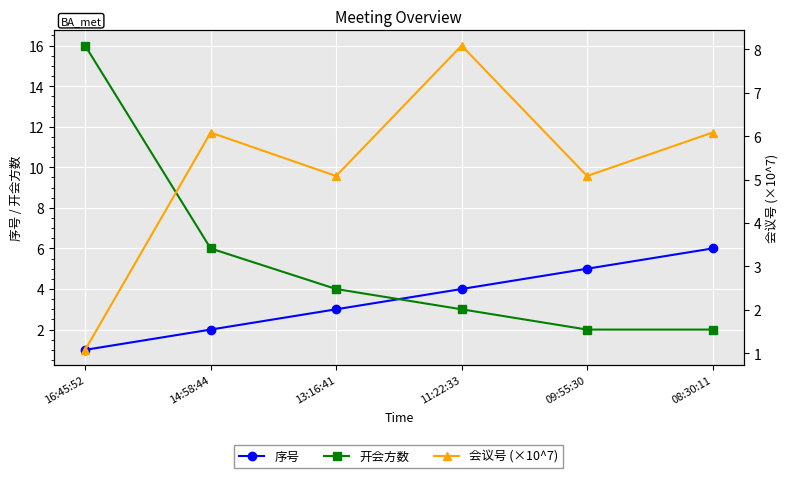

At how many categories does at least one series exceed 12?

1